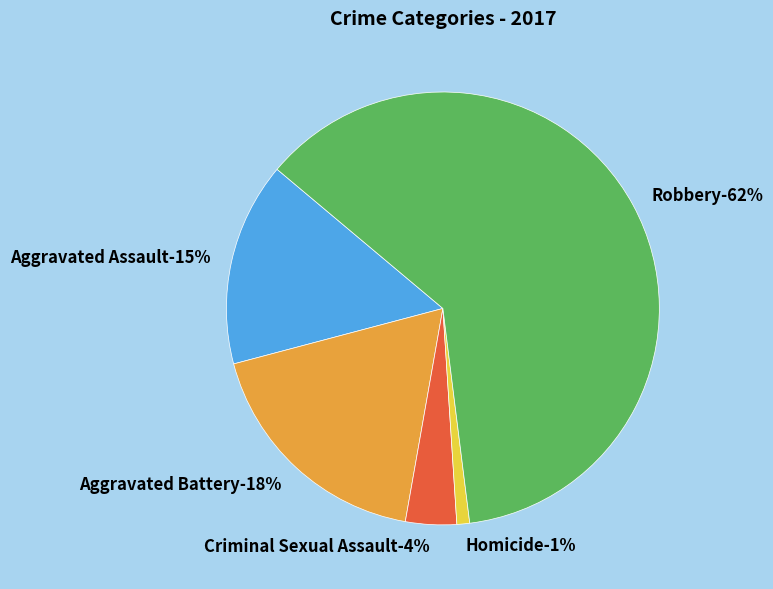

Combined, do Homicide and Robbery account for over 50%?

Yes